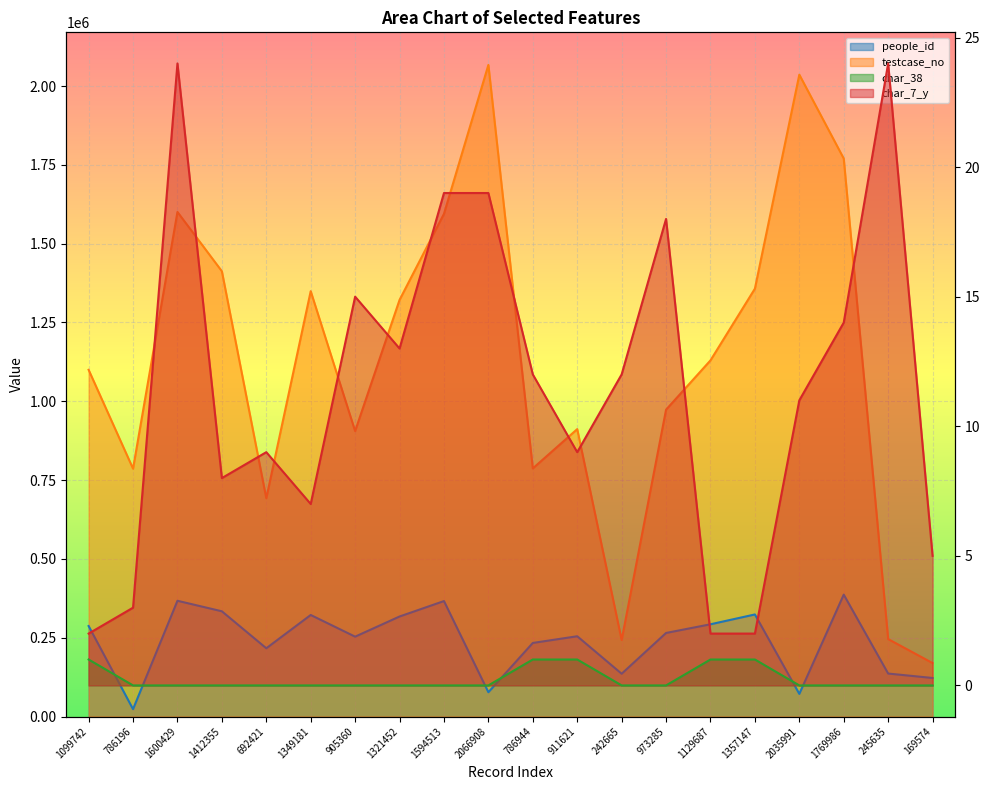

The testcase_no series shows 1321453 at 1321452. True or false?

True